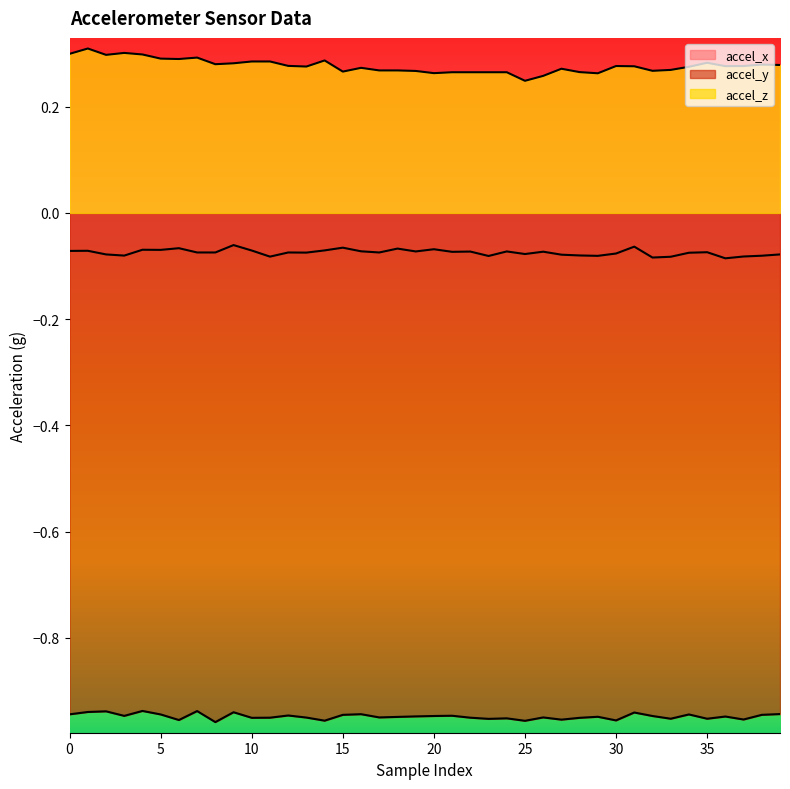

What is the minimum value for accel_z?

0.2